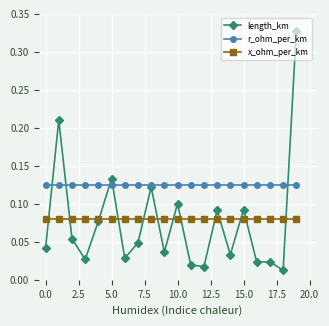

Which series has the largest range (max minus min)?

length_km